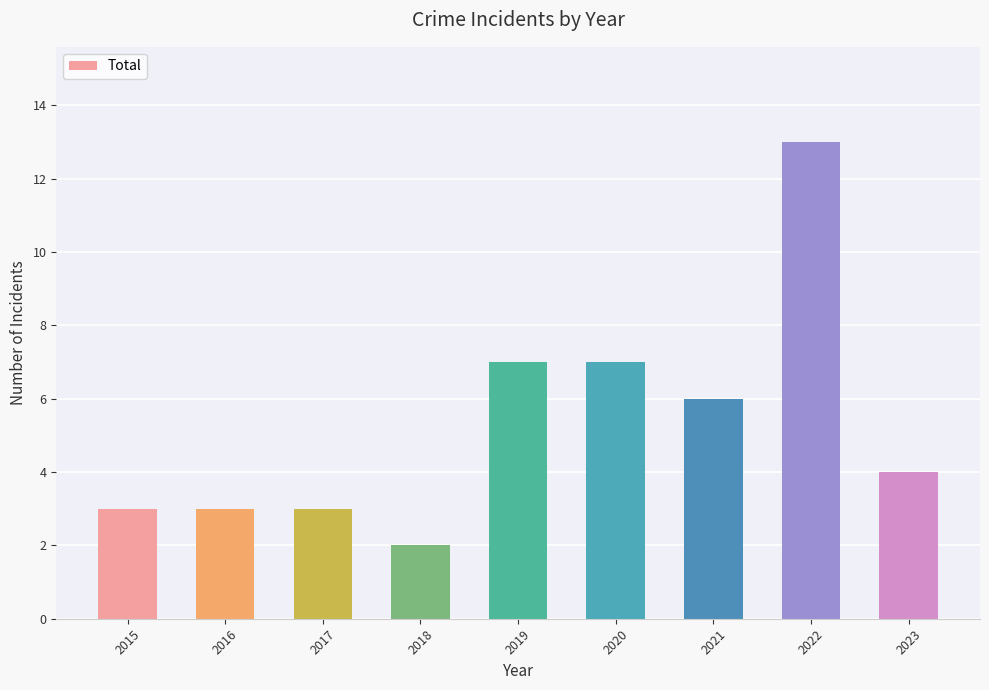

What is the value of the 9th bar from the left?

4